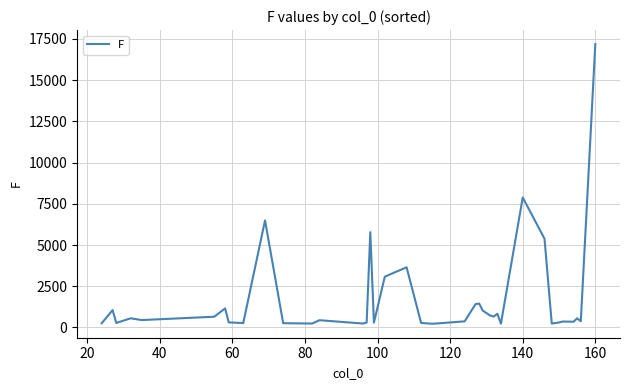

What is the difference between the maximum and minimum values?

16963